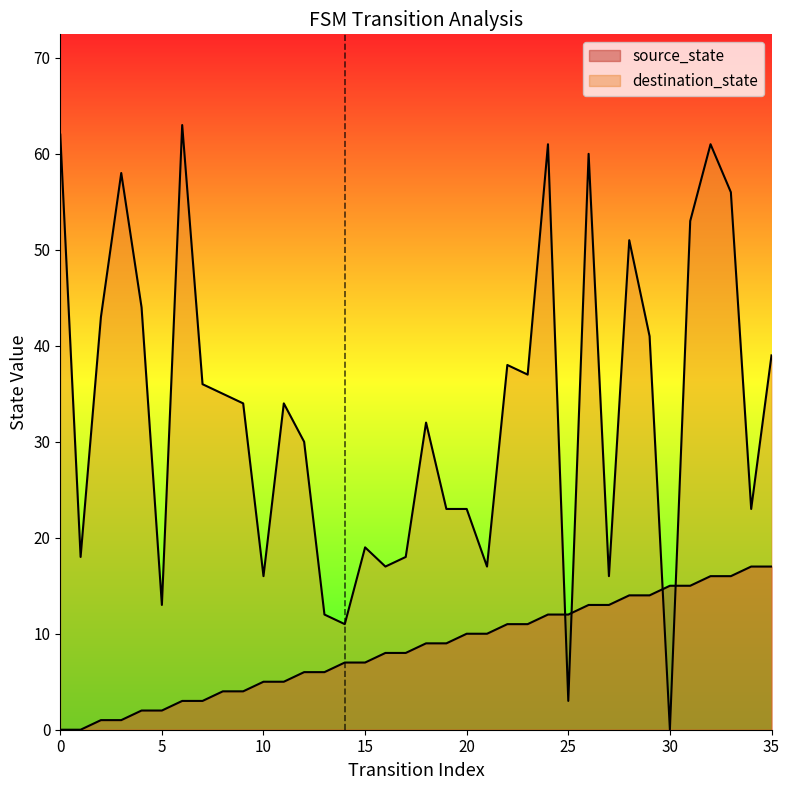

Is the value of source_state at 28 greater than the value of destination_state at 31?

No